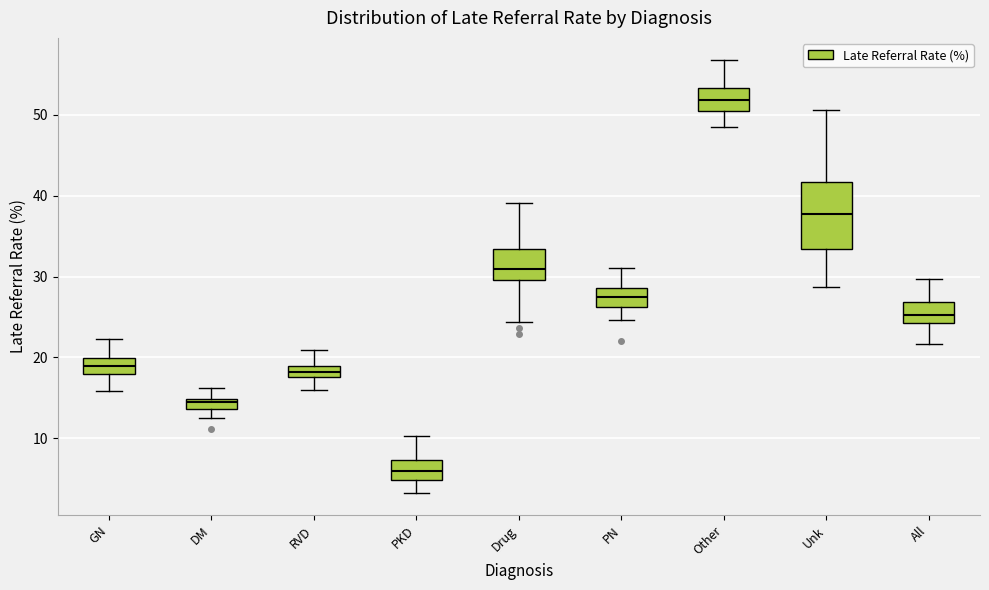

Where does the upper whisker of the box for RVD end on the y-axis? The values are not printed on the chart, so give them approximately, as read against the axis.

21